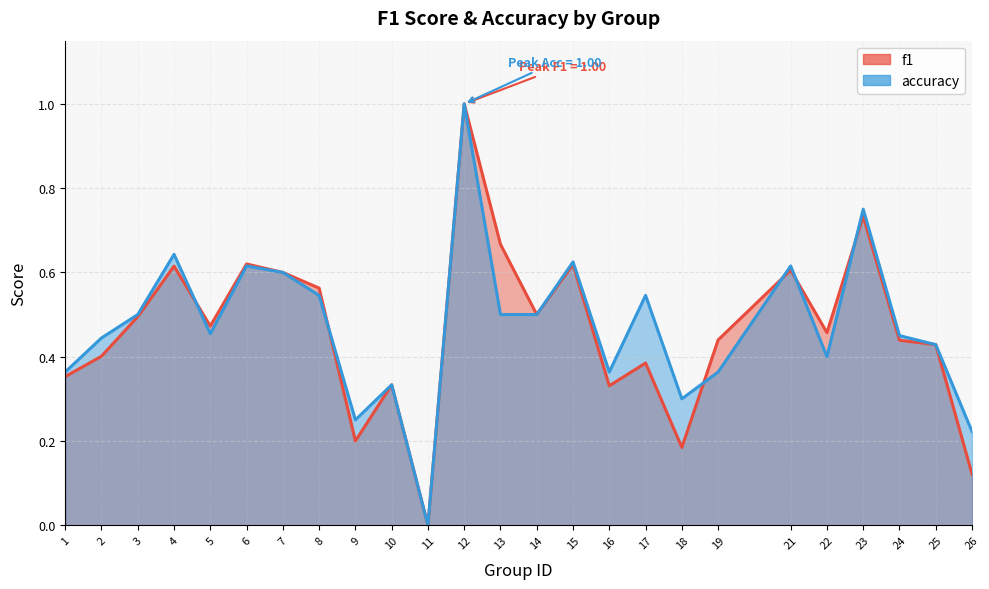

The value of accuracy at 1 is 0.6. True or false?

False